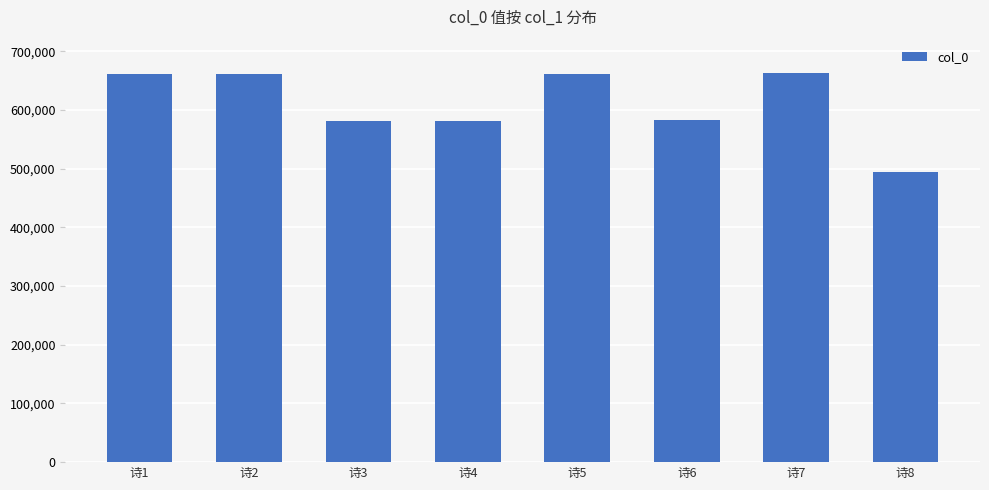

What is the change in value from 诗3 to 诗7?

+80844